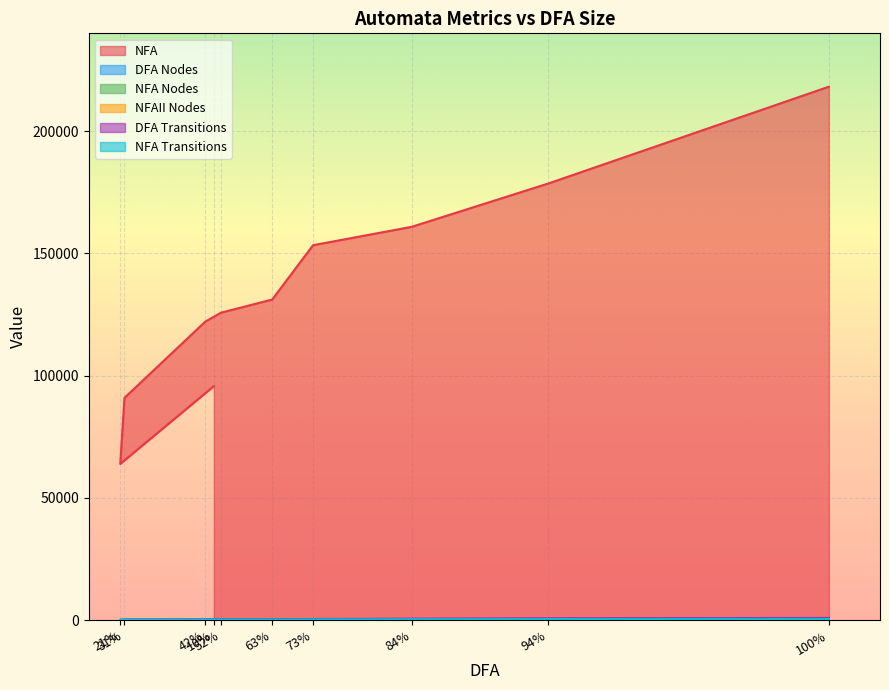

True or false: NFA Nodes and NFAII Nodes intersect in this chart.

False